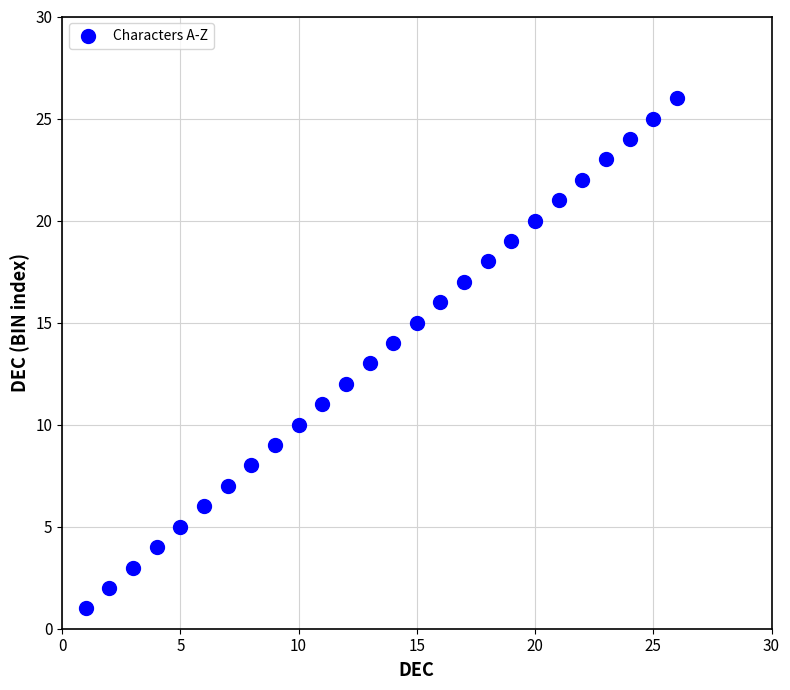

What is the range of Y values (max minus min)?

25